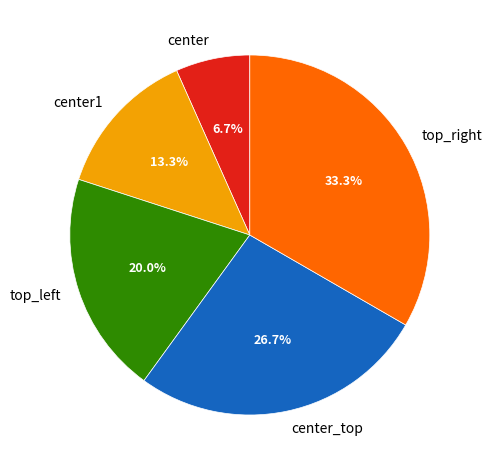

Which category has the biggest portion of the pie?

top_right